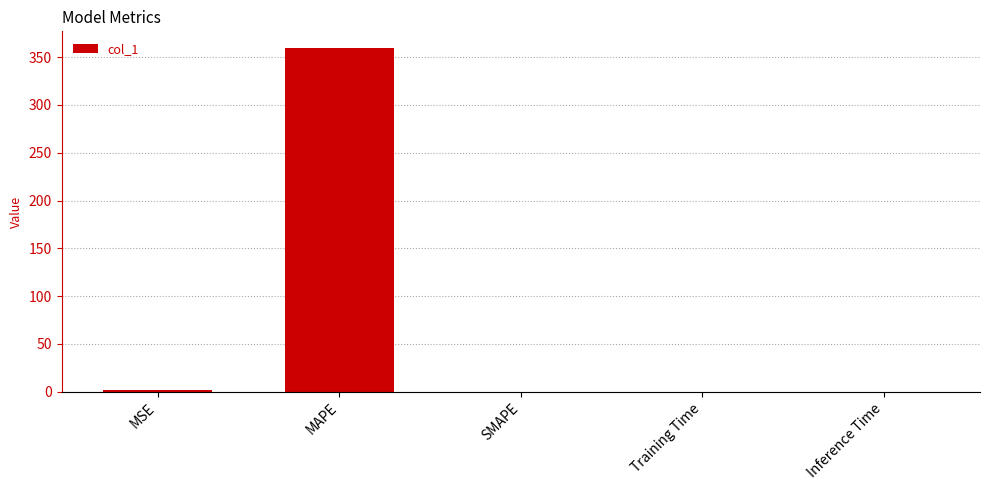

What is the average value?

72.2